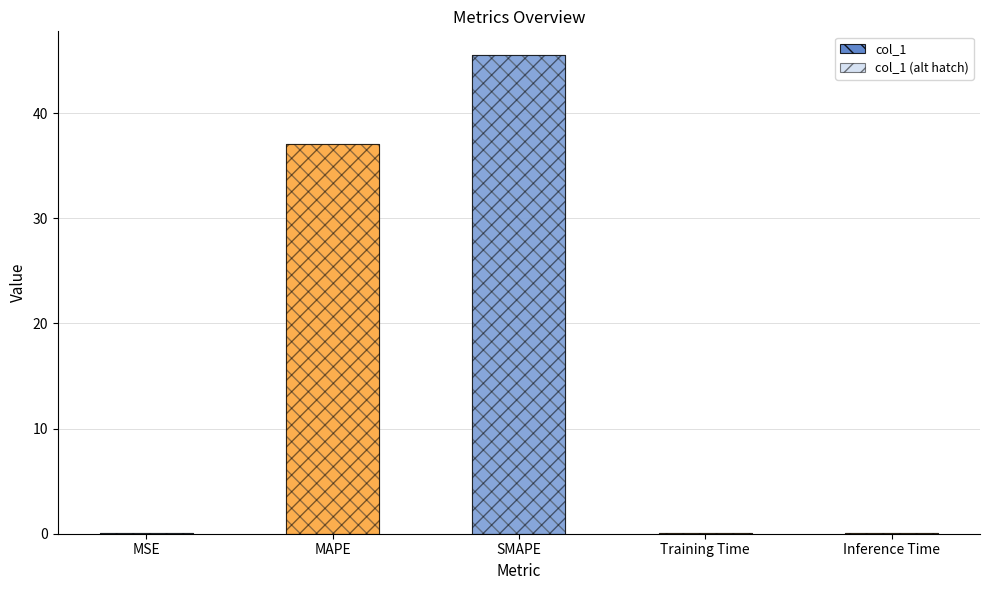

Between MAPE and Inference Time, which is larger?

MAPE